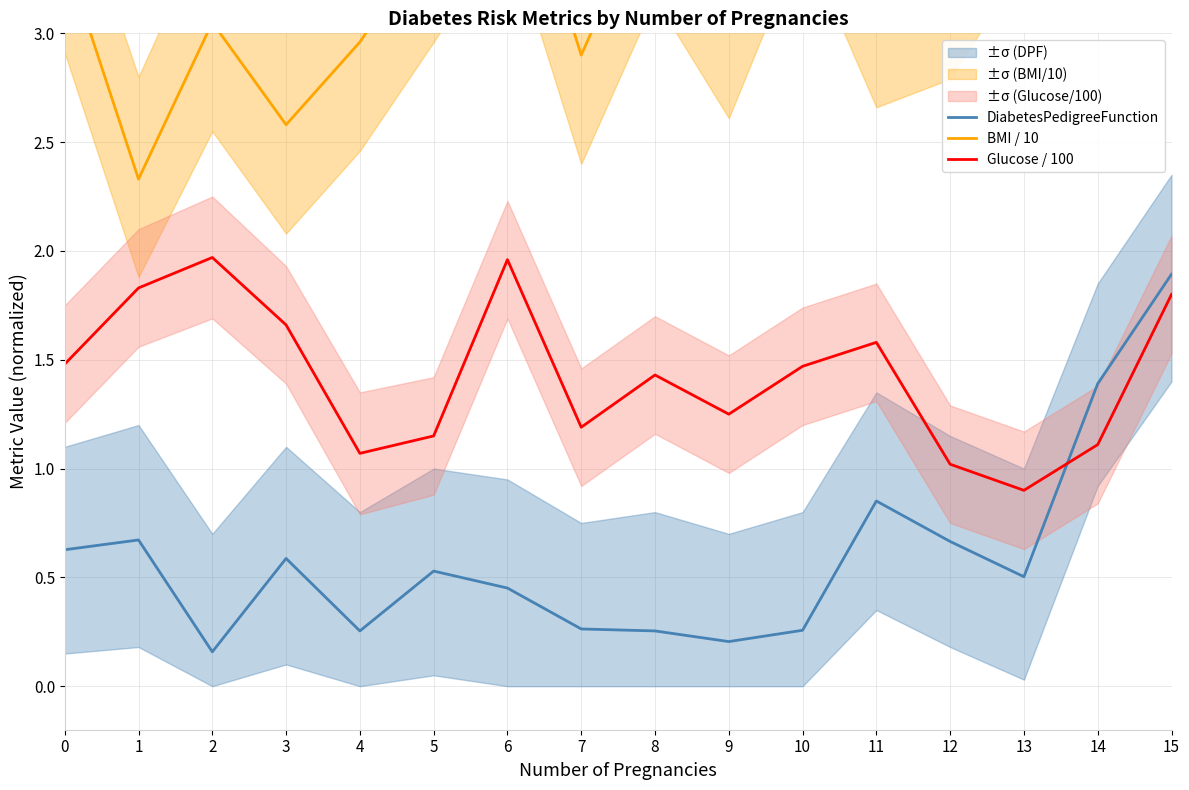

How many interior local peaks does the Glucose / 100 series have?

4